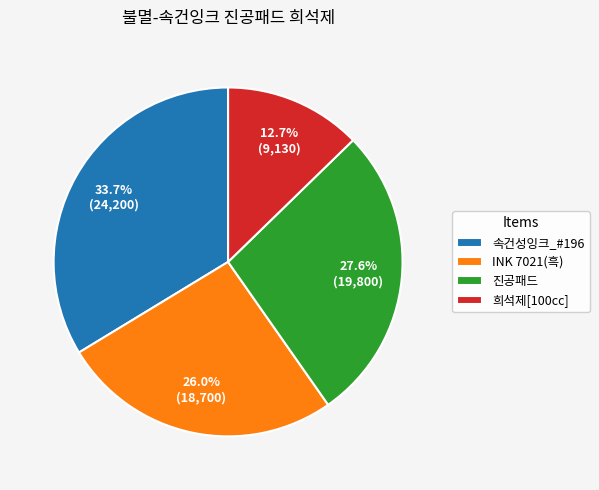

Rank the categories by value from lowest to highest.

희석제[100cc], INK 7021(흑), 진공패드, 속건성잉크_#196